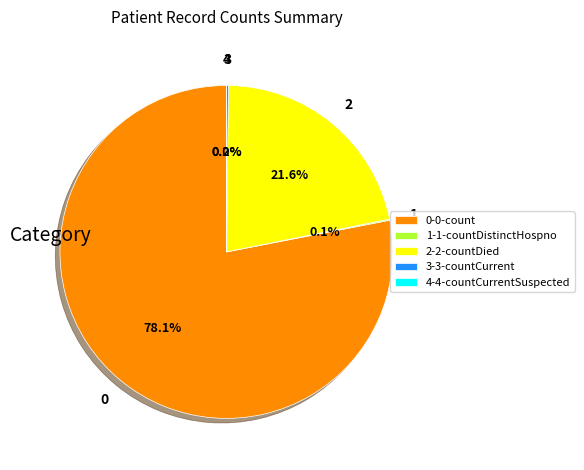

What portion of the pie excludes 2-2-countDied?

78.4%